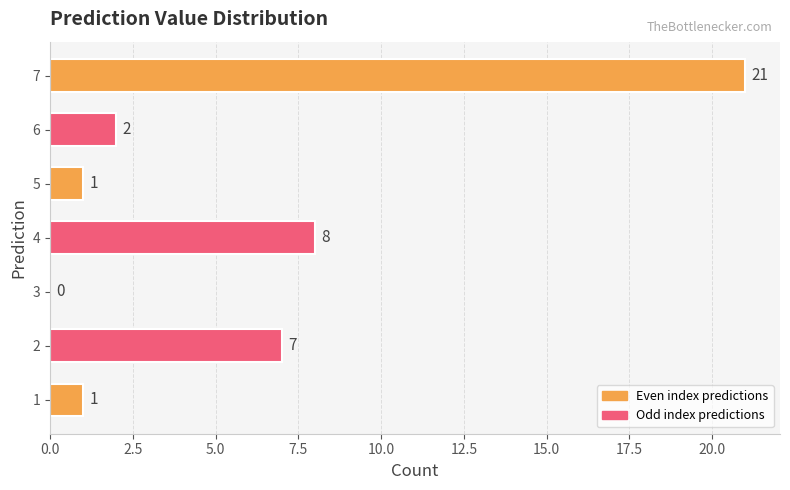

Count the number of categories in the chart.

7